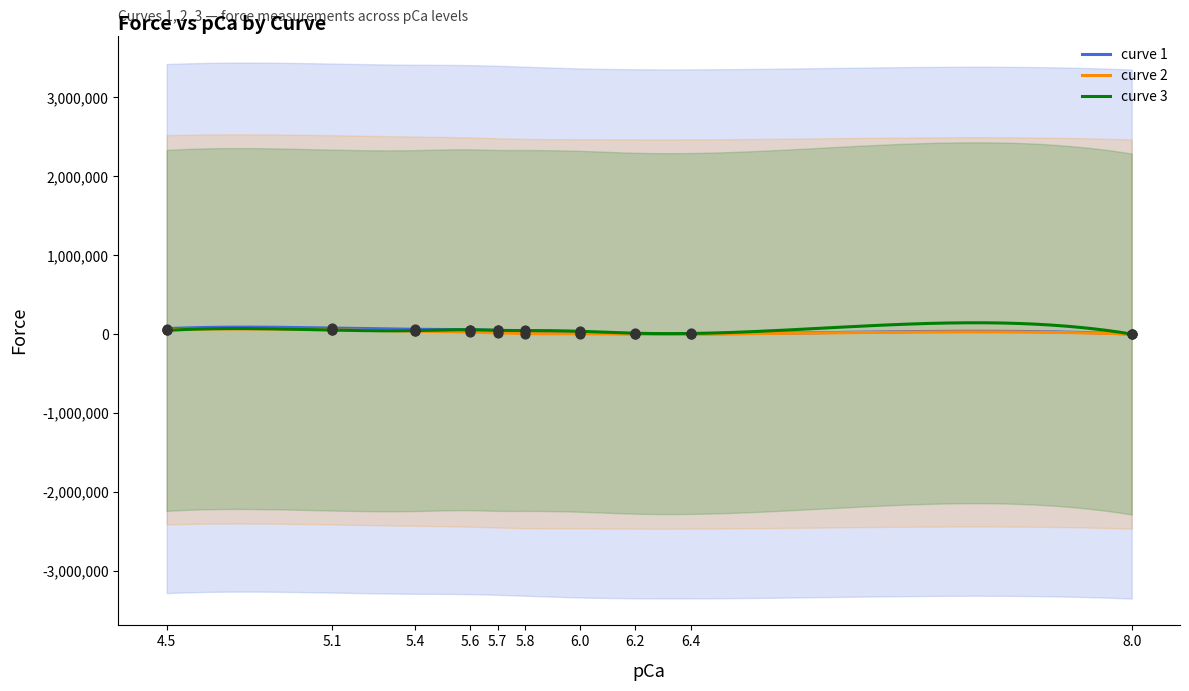

Is the value of curve 1 at 5.7 greater than the value of curve 3 at 6.4?

Yes